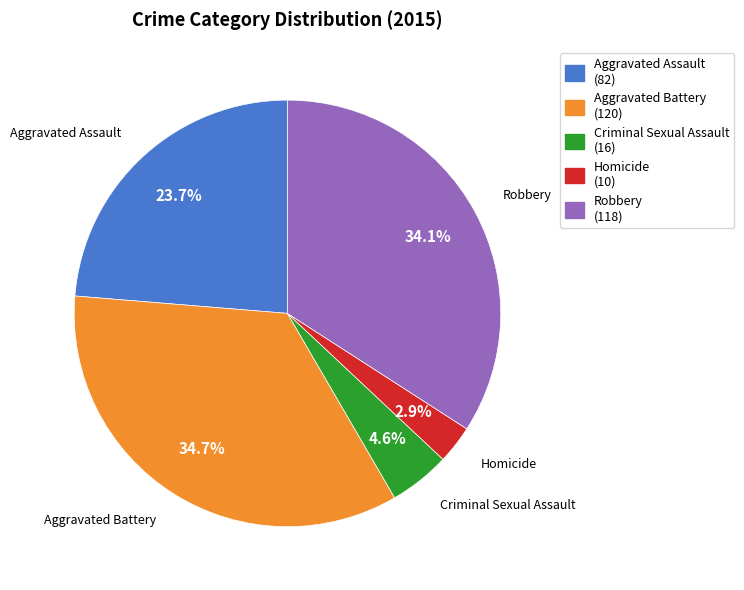

To the nearest percent, what percentage of the pie is Aggravated Battery?

35%